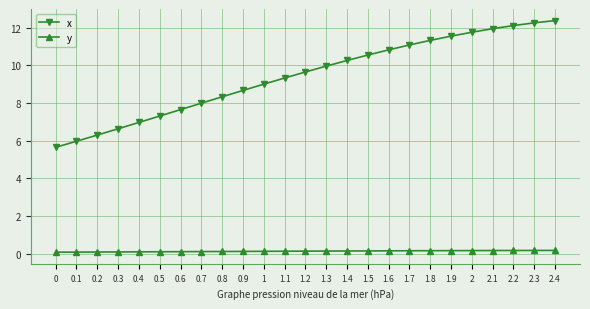

List the series in order of their overall mean, lowest first.

y, x